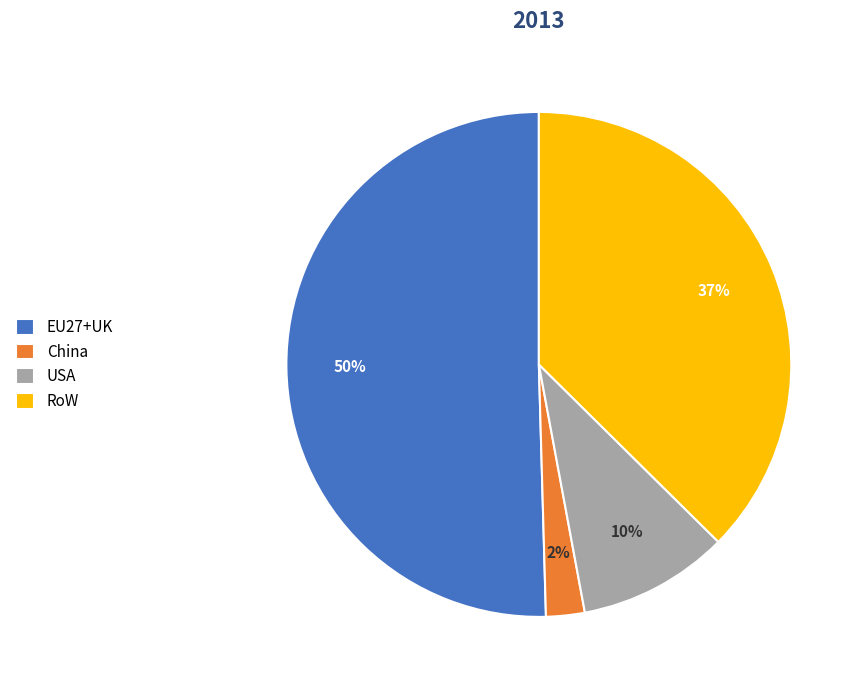

To the nearest percent, what portion does USA represent?

10%